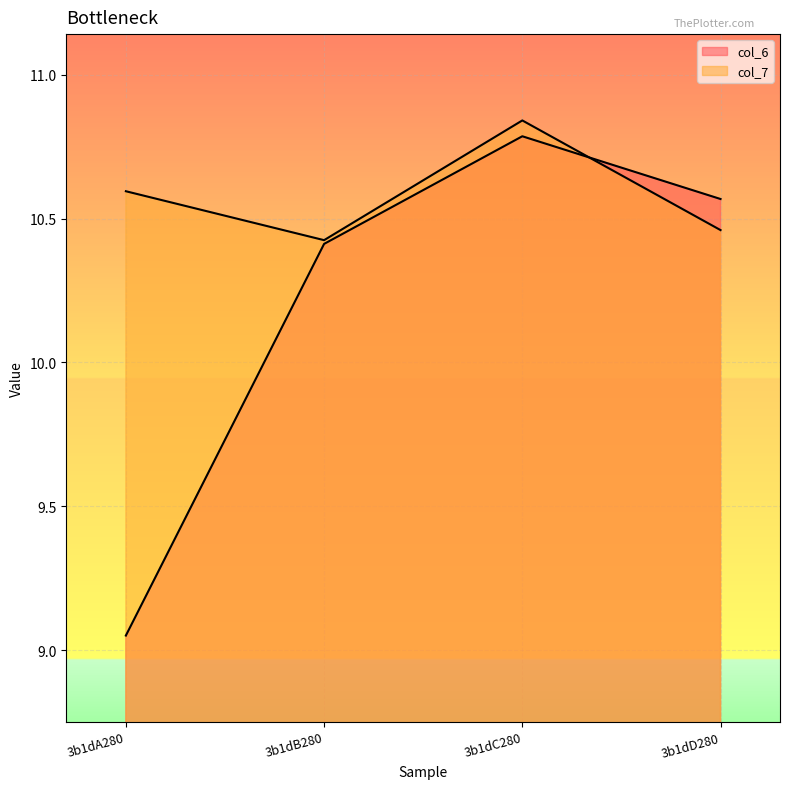

What is the spread (max minus min) of values at 3b1dD280?

0.1